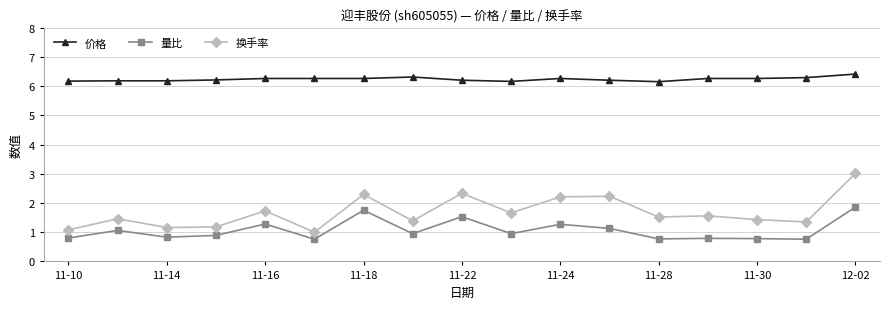

Which series has the largest total across all categories?

价格